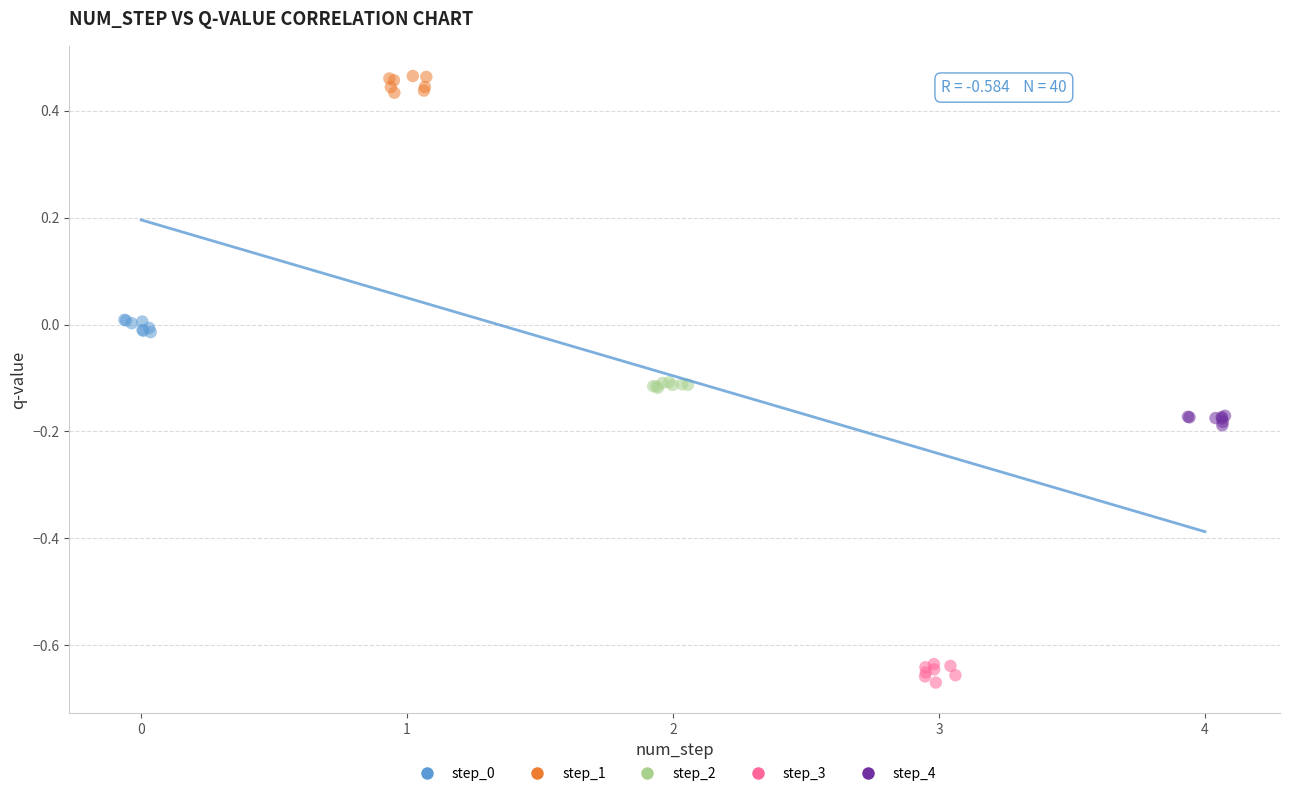

Which series contains the lowest Y value?

step_3